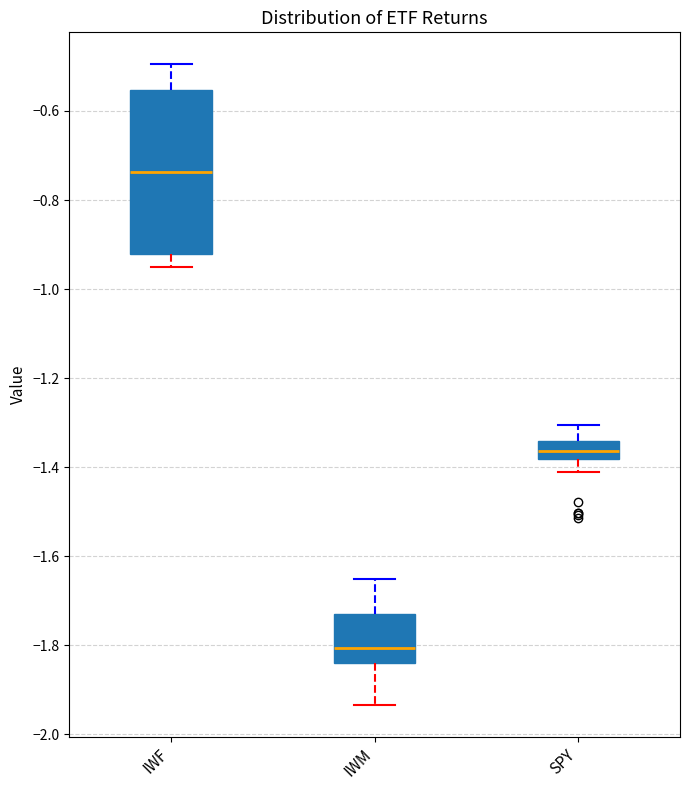

Reading left to right, read every box against the y-axis: the position of its median line, the range the box covers, and the ends of its whiskers. The values are not printed on the chart, so give them approximately, as read against the axis.

IWF: median -0.74, box -0.92 to -0.56, whiskers -0.94 to -0.50
IWM: median -1.80, box -1.84 to -1.72, whiskers -1.94 to -1.66
SPY: median -1.36, box -1.38 to -1.34, whiskers -1.42 to -1.30